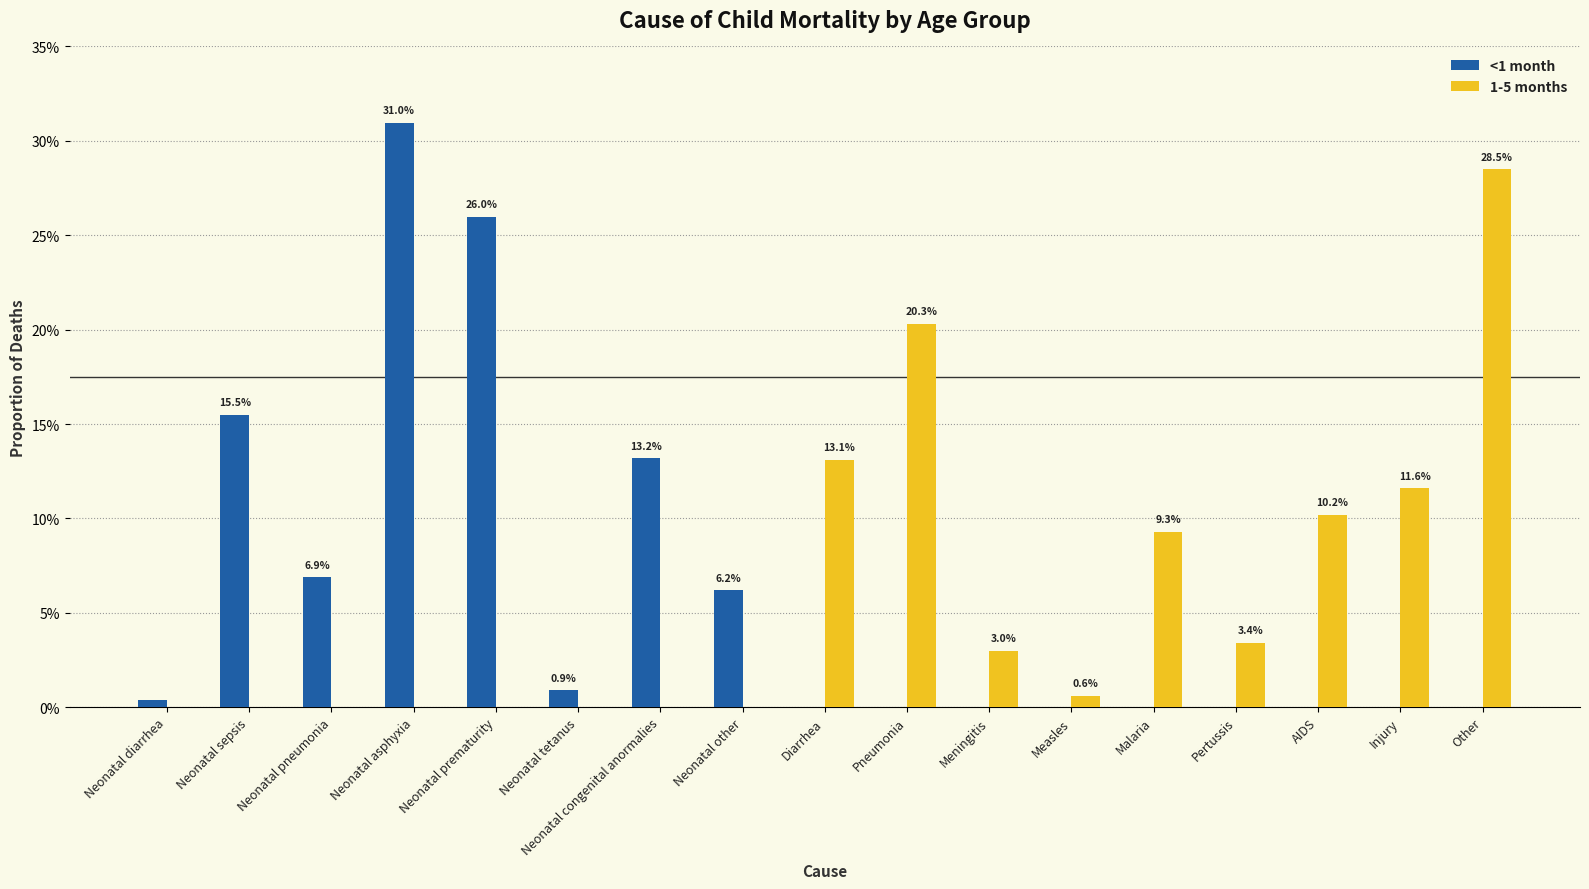

Are the bars grouped side by side (vs. stacked)?

Yes